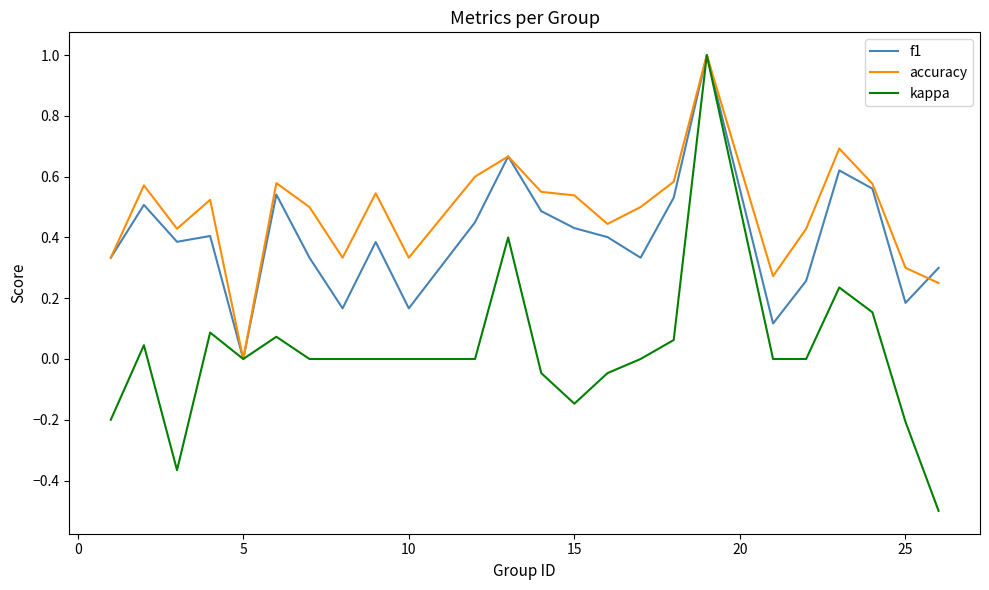

What is the highest value of the f1 series?

1.0